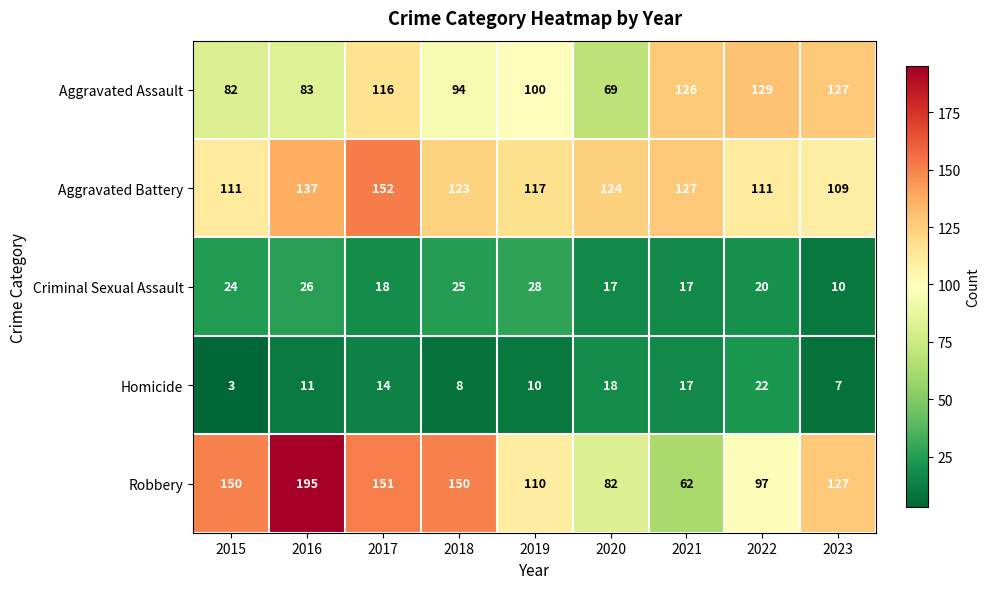

What is the difference between the Homicide values at 2023 and 2022?

15